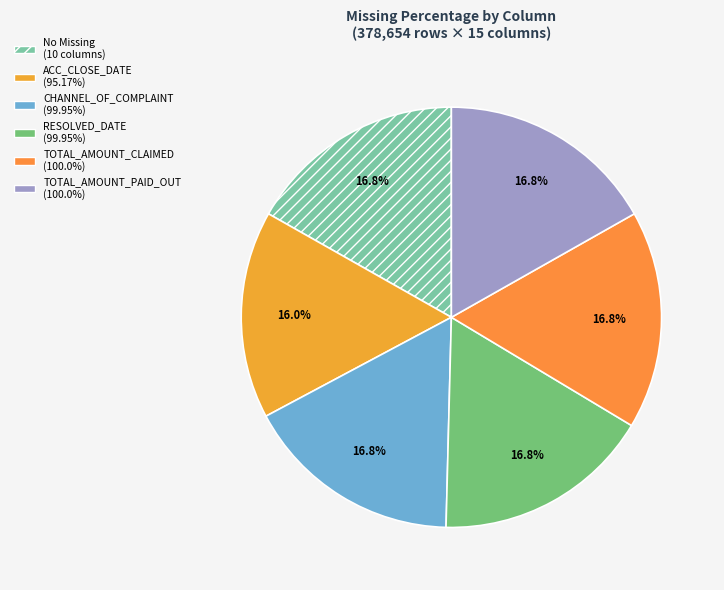

Is there any slice that represents more than half of the pie?

No